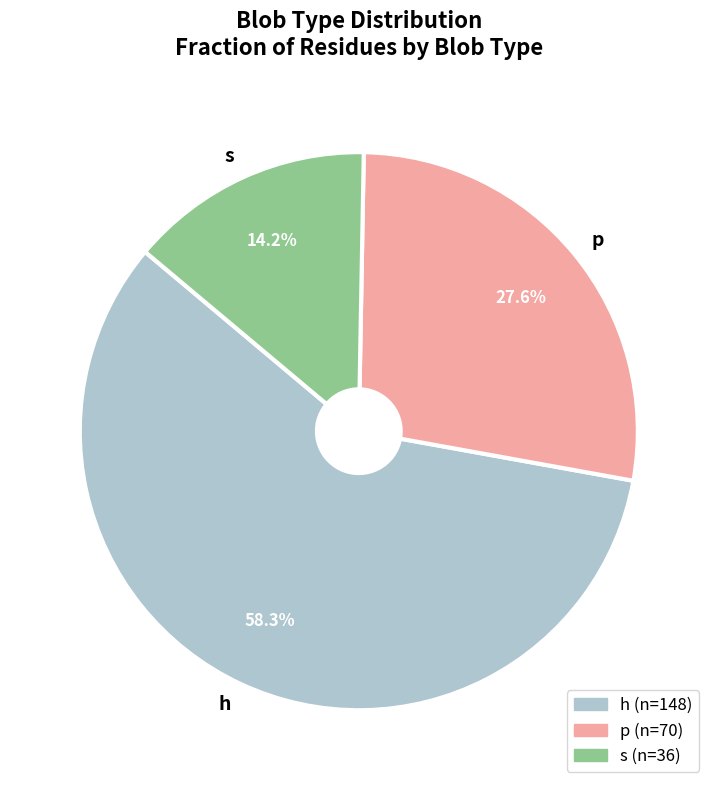

To the nearest percent, what percentage of the pie is s?

14%